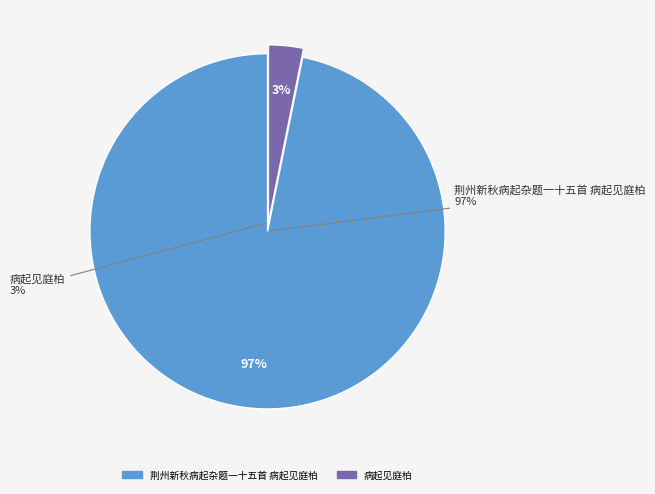

Combined, what portion of the pie is 荆州新秋病起杂题一十五首 病起见庭柏 and 病起见庭柏?

100.0%